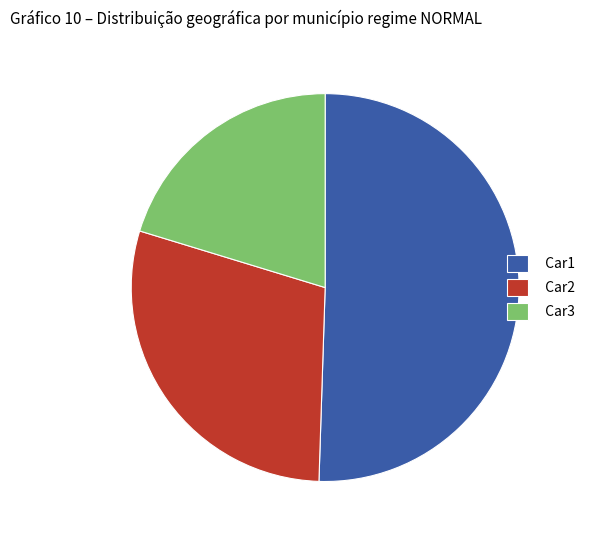

Count the number of slices in the pie.

3